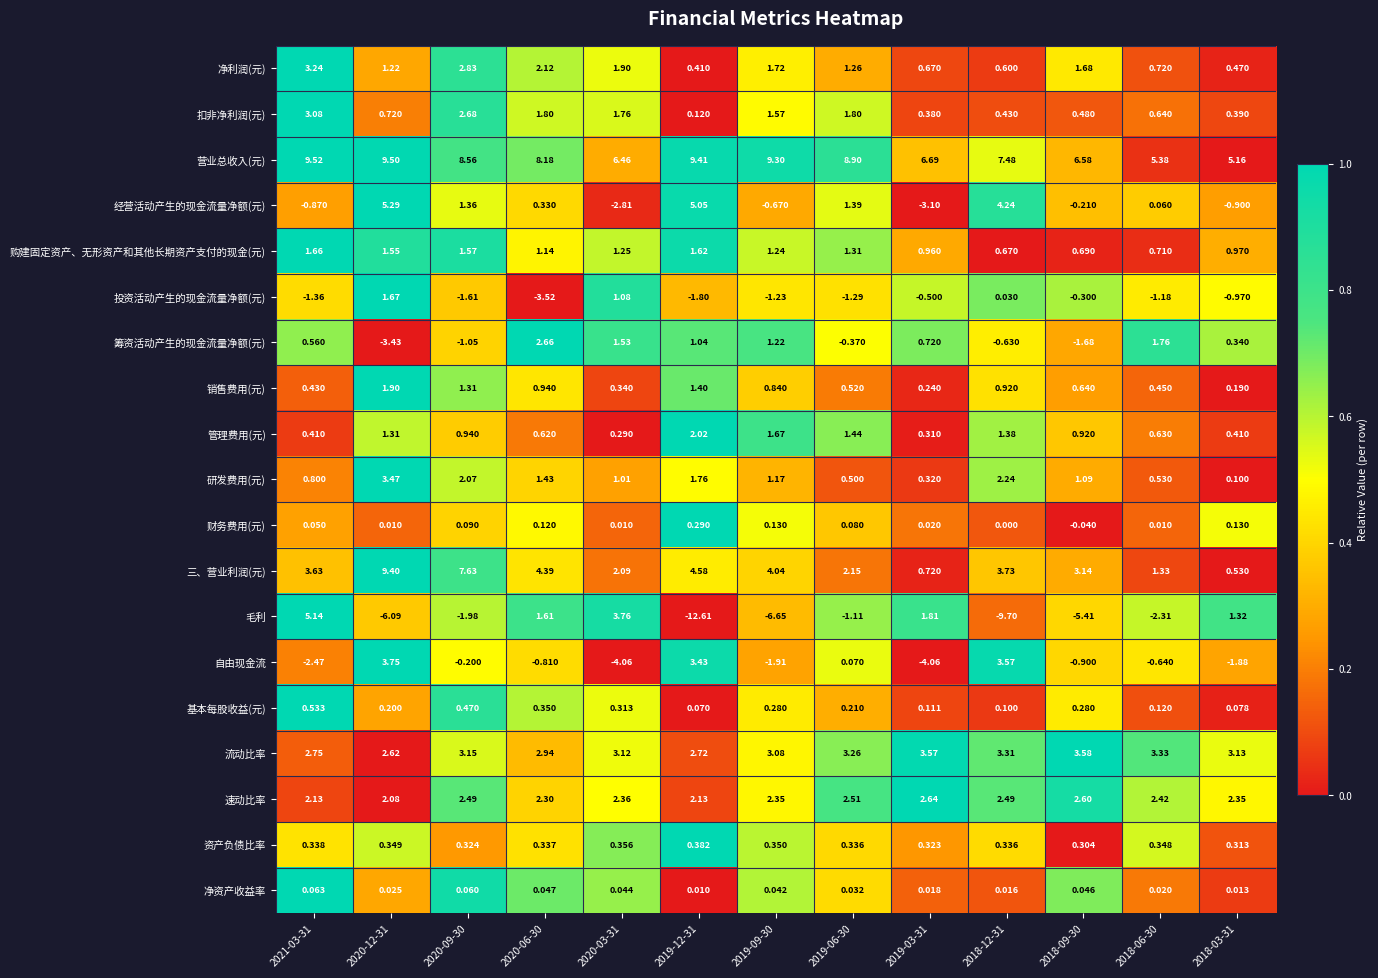

Between 2020-09-30 and 2019-03-31, which series saw the biggest shift?

三、营业利润(元)